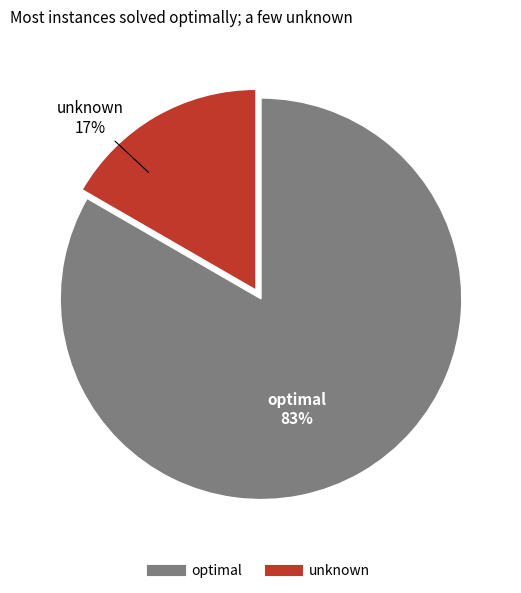

Is the sum of optimal and unknown greater than half?

Yes